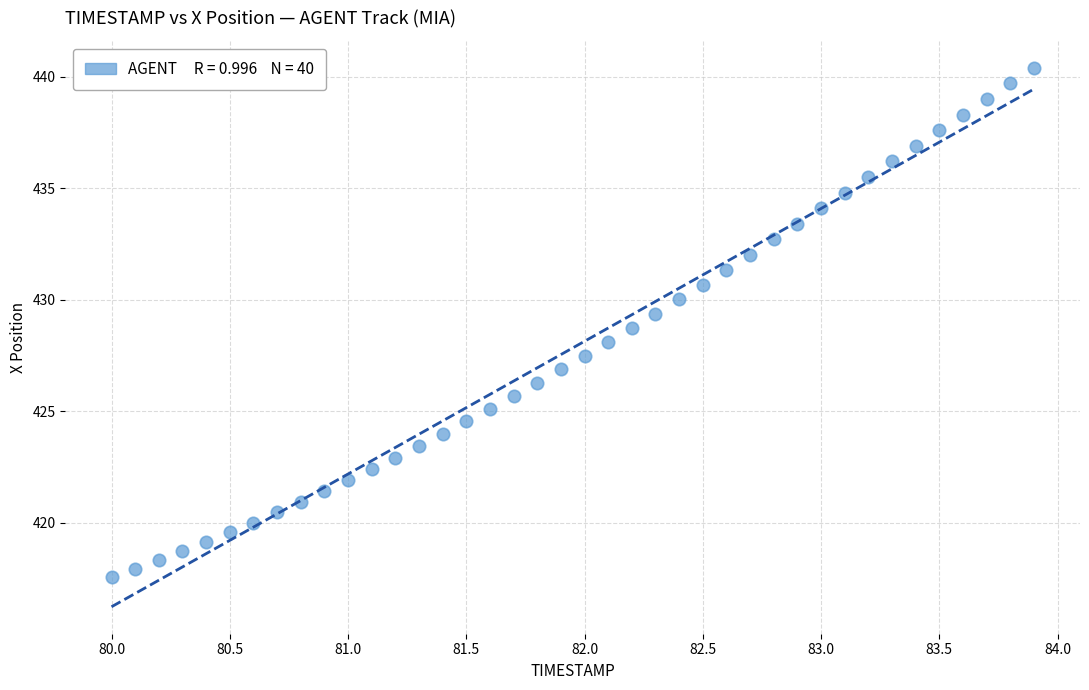

What is the range of Y values (max minus min)?

22.8